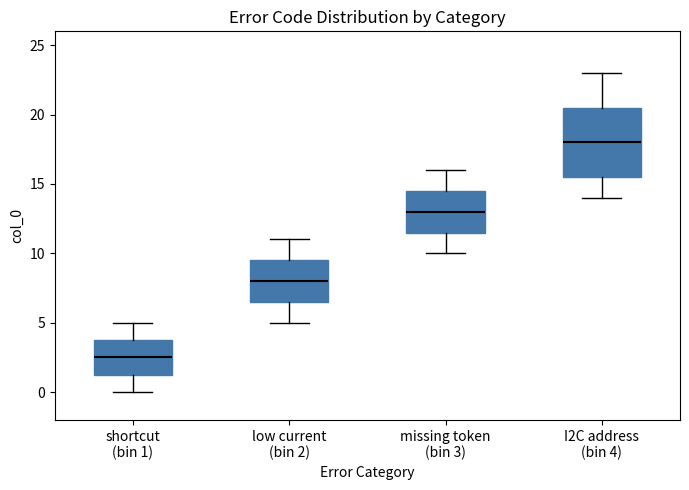

Which box is the tallest, from its lower edge to its upper edge?

I2C address (bin 4)